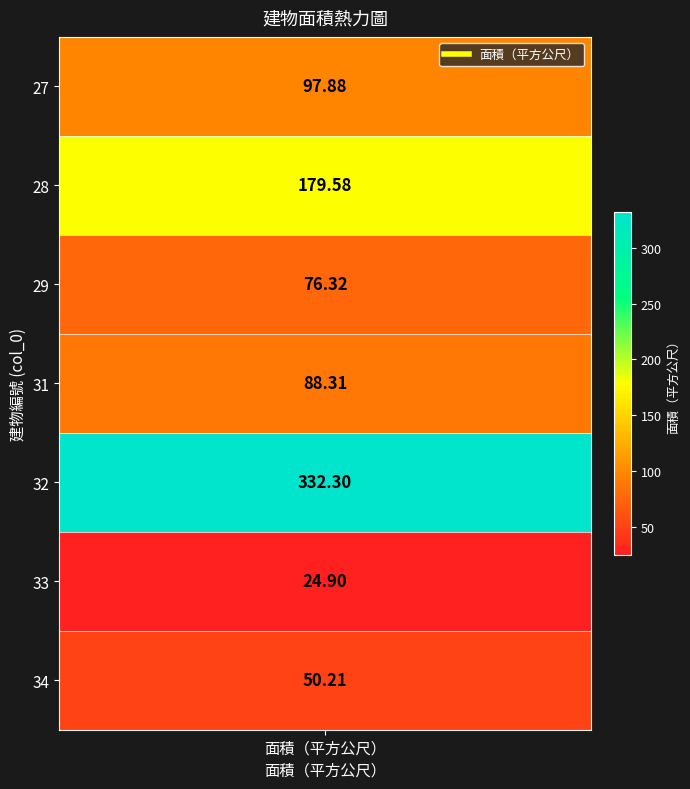

What is the greatest value displayed?

332.3